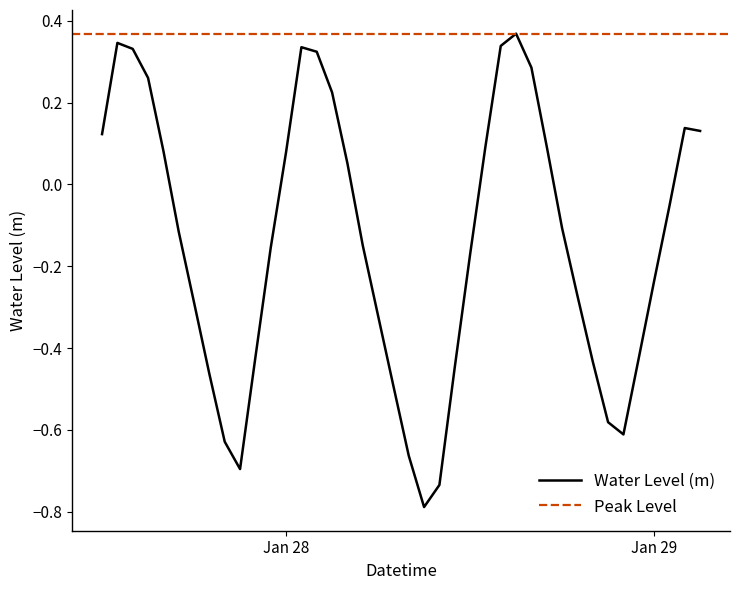

What is the lowest value of the Water Level (m) series?

-0.8